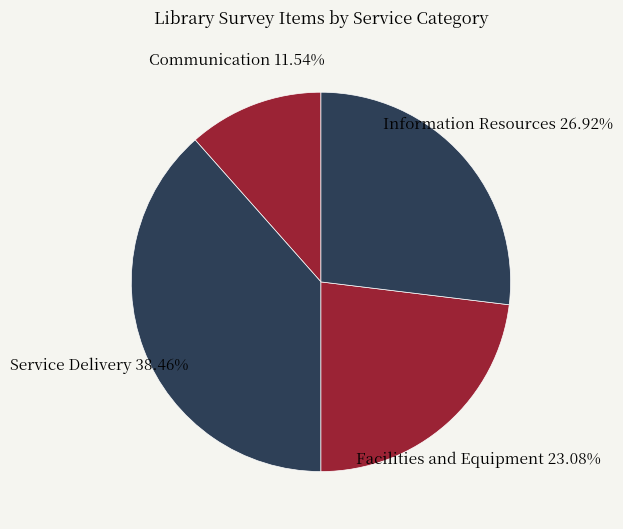

How many slices are in this pie chart?

4